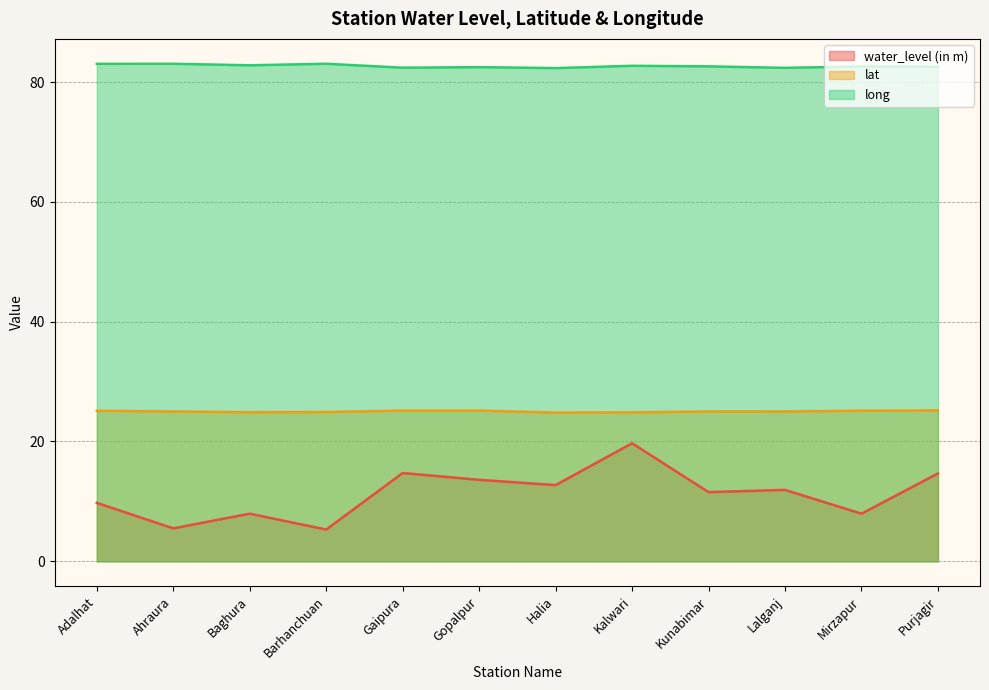

At which category is the sum across all series the highest?

Kalwari